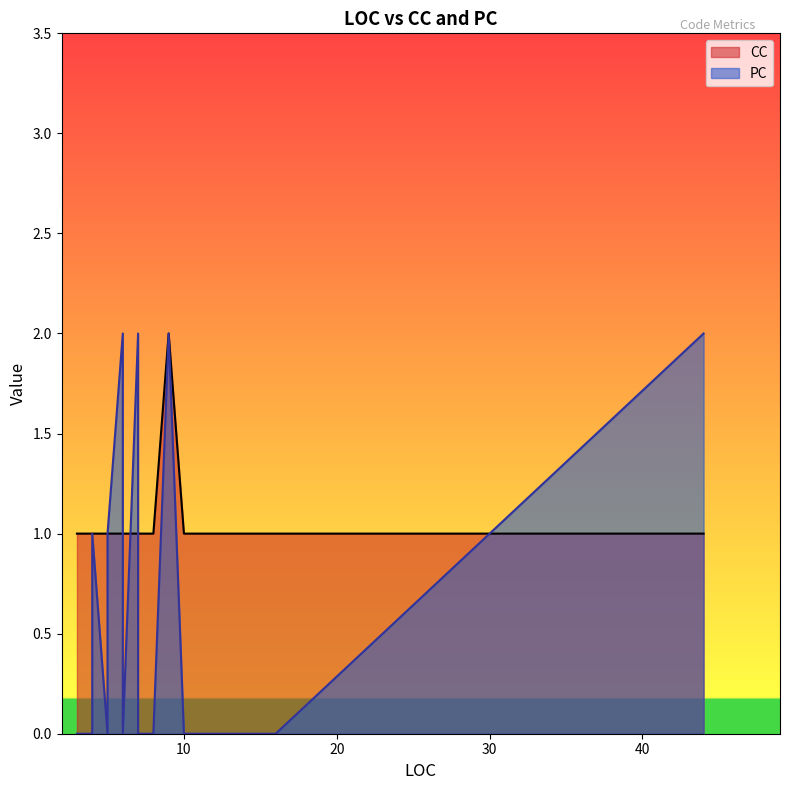

What is the maximum value shown in the chart?

2